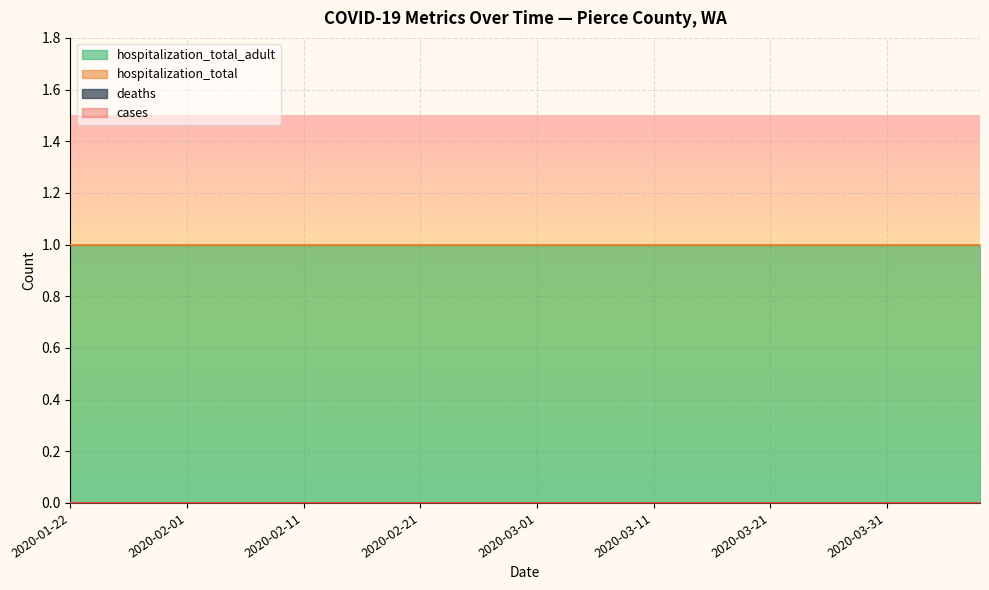

True or false: deaths has more than 0 interior local peaks.

False